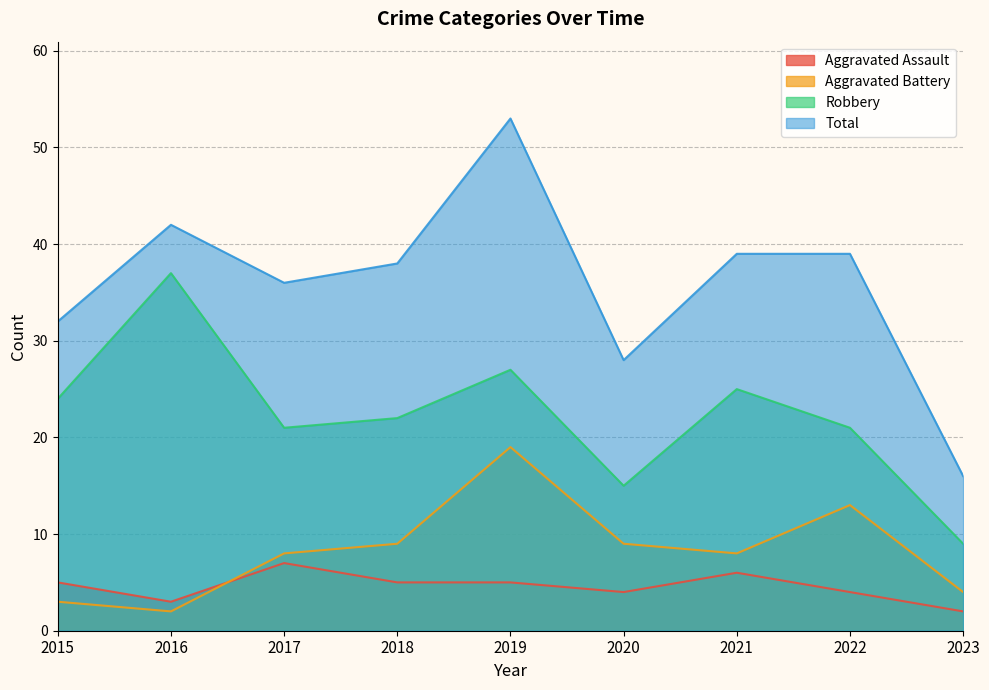

Which series has the widest spread of values?

Total